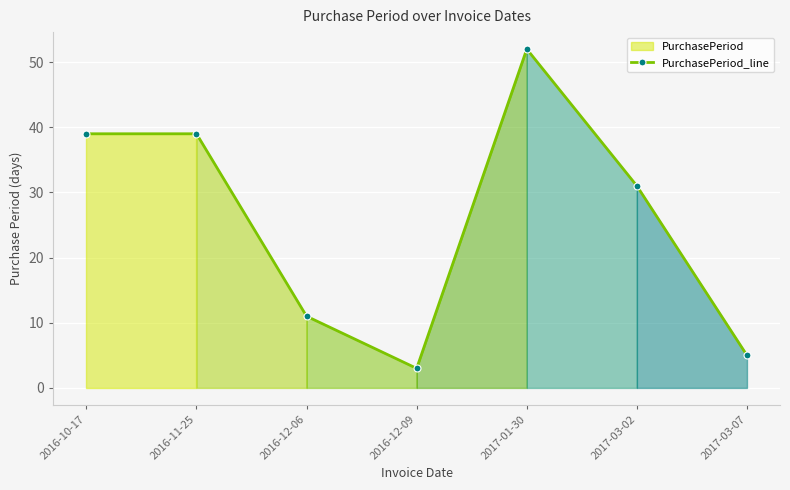

Reading left to right, what are all the values shown in this chart?

39	39	11	3	52	31	5